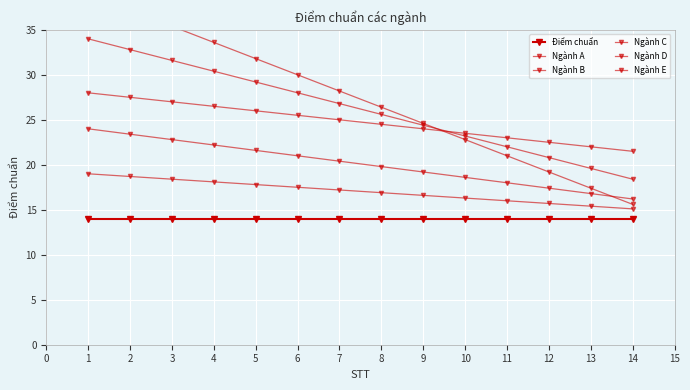

At how many categories does at least one series exceed 15?

14